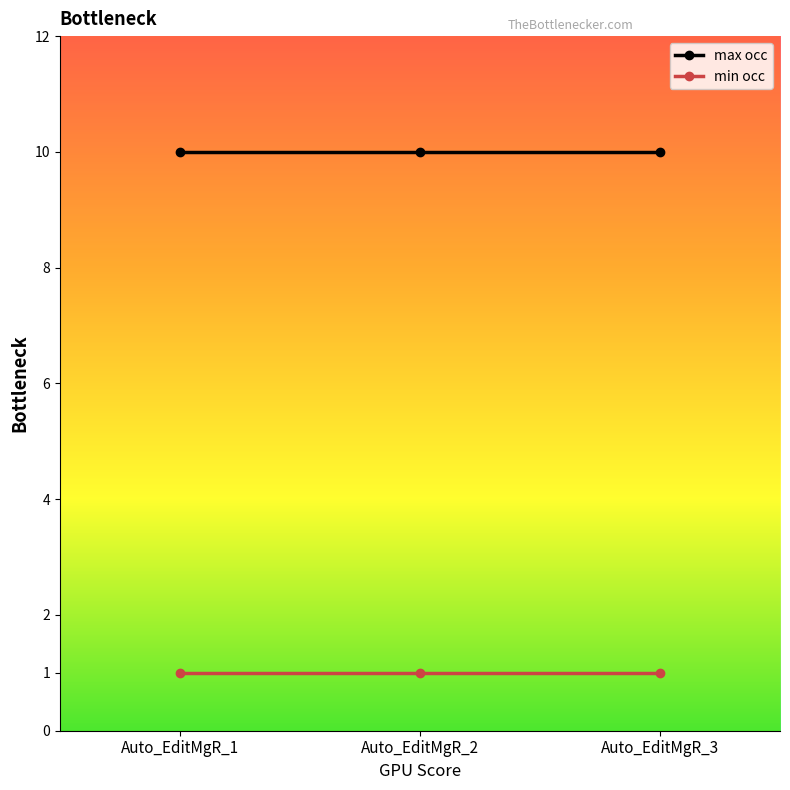

Rank the series by their maximum value, from lowest to highest.

min occ, max occ